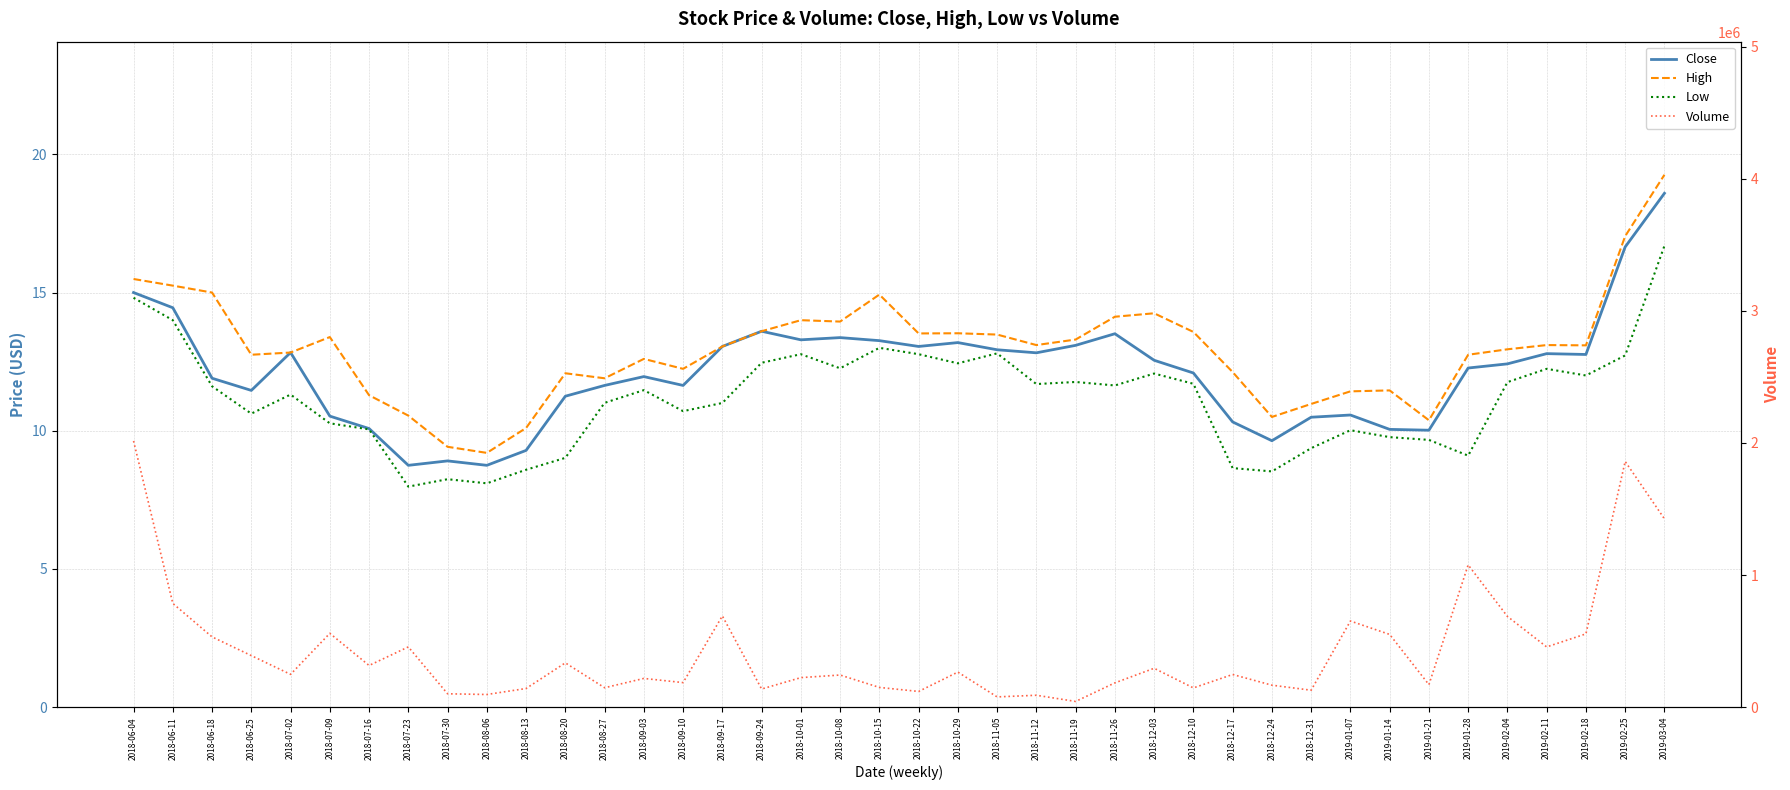

Which category has the lowest value in the Low series?

2018-07-23